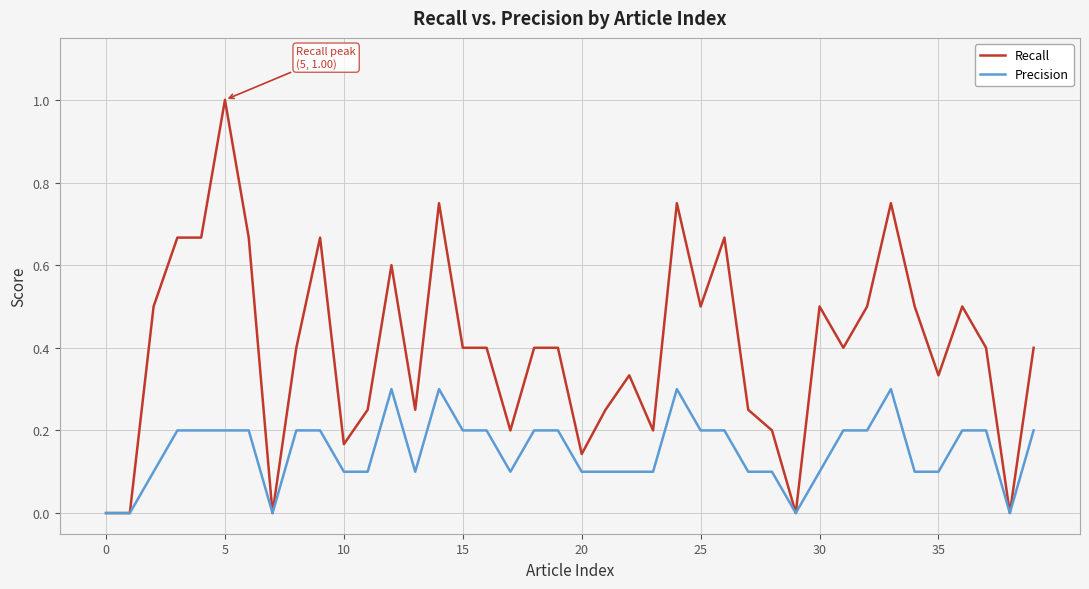

What is the greatest value displayed?

1.0